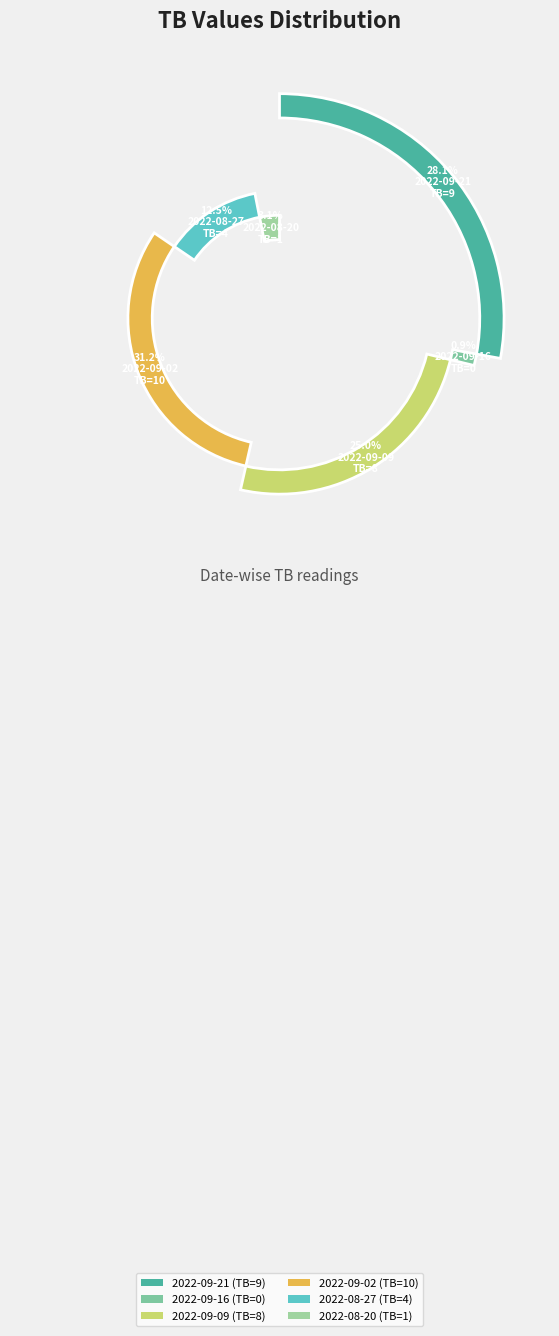

Which slice is the smallest?

2022-09-16